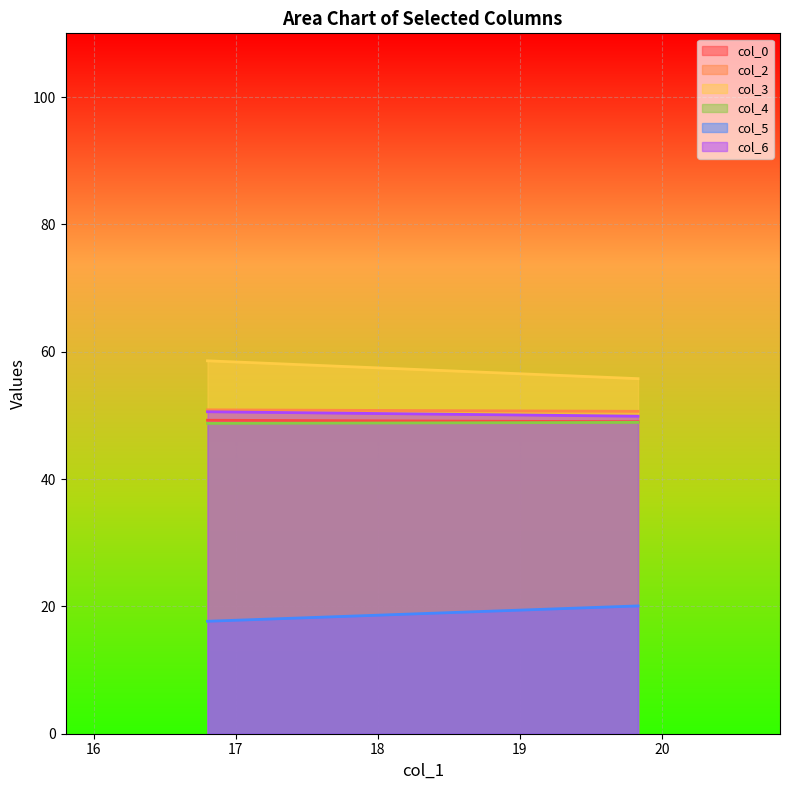

What is the sum of the col_4 values at 0 and 1?

97.6